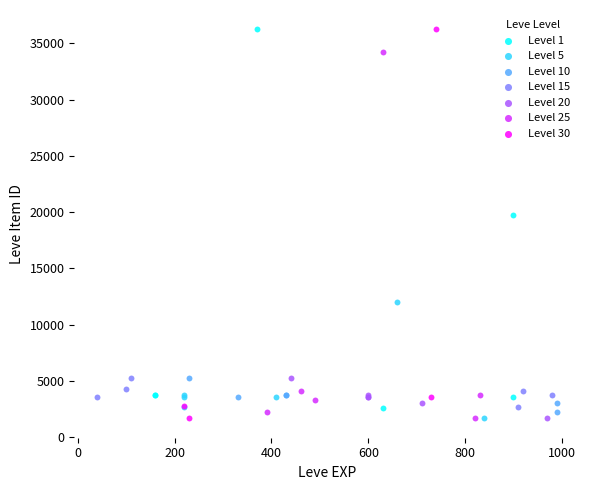

What are all the series names shown in the legend?

Level 1, Level 5, Level 10, Level 15, Level 20, Level 25, Level 30